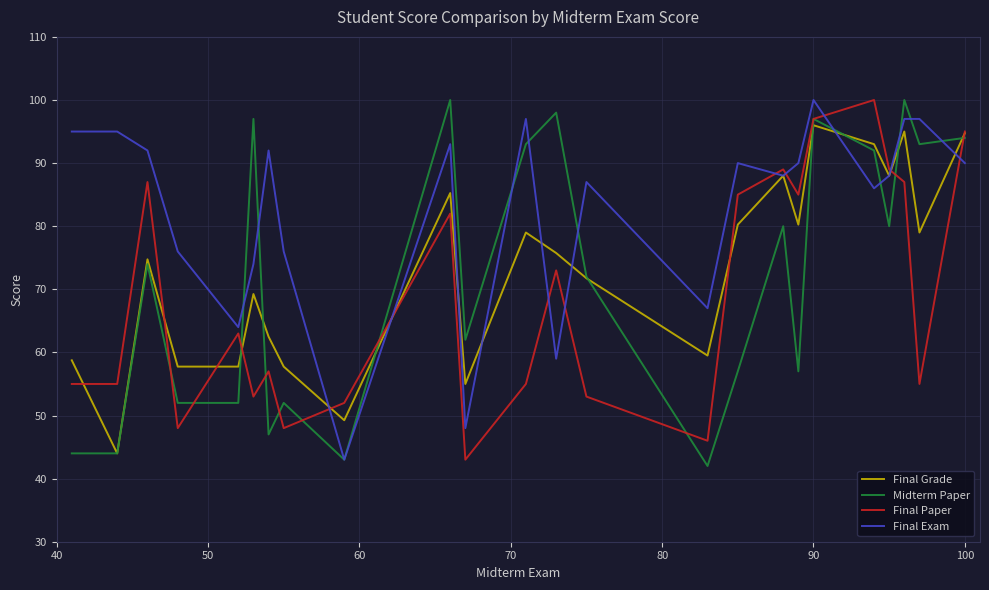

What are all the series names shown in the legend?

Final Grade, Midterm Paper, Final Paper, Final Exam